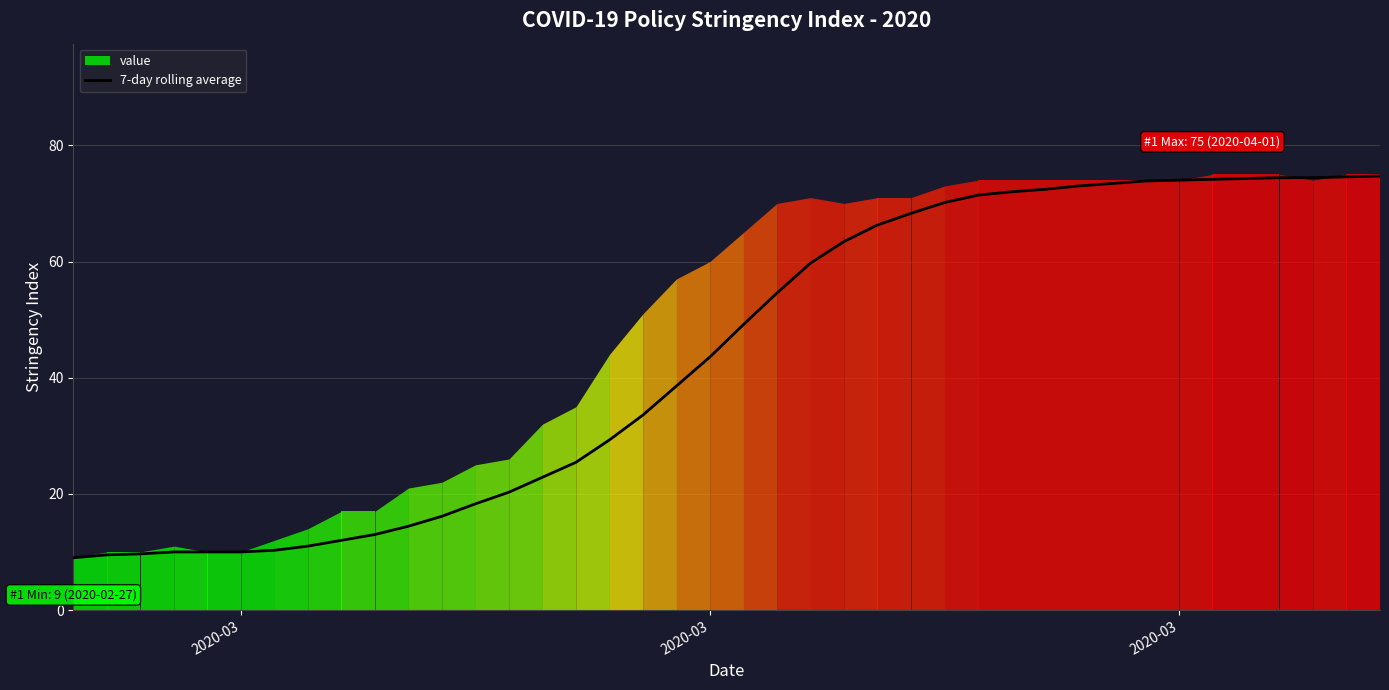

How many lines are shown in the chart?

1